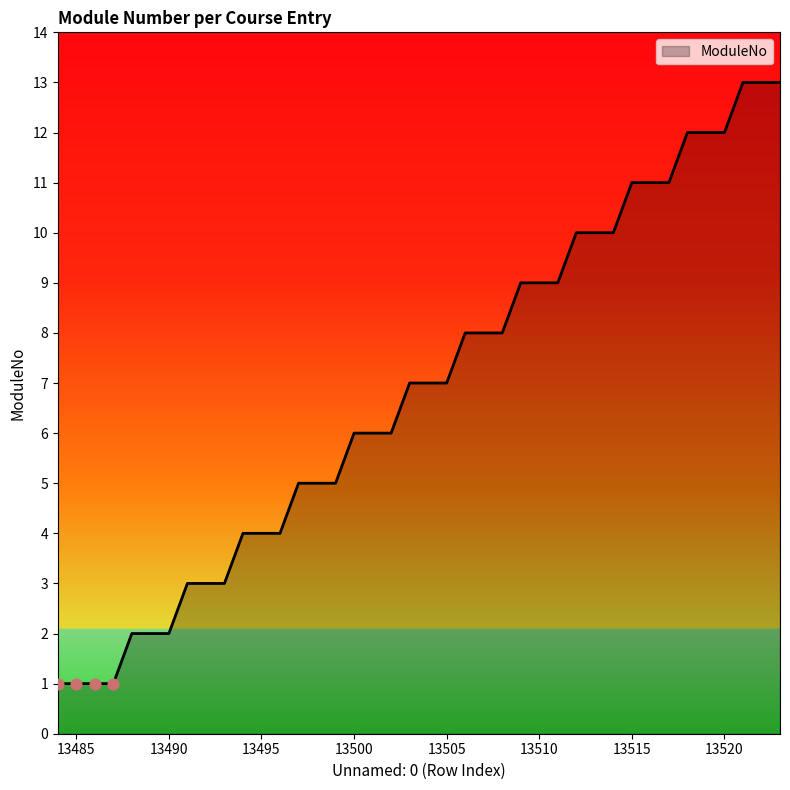

What is the difference between the maximum and minimum values?

12